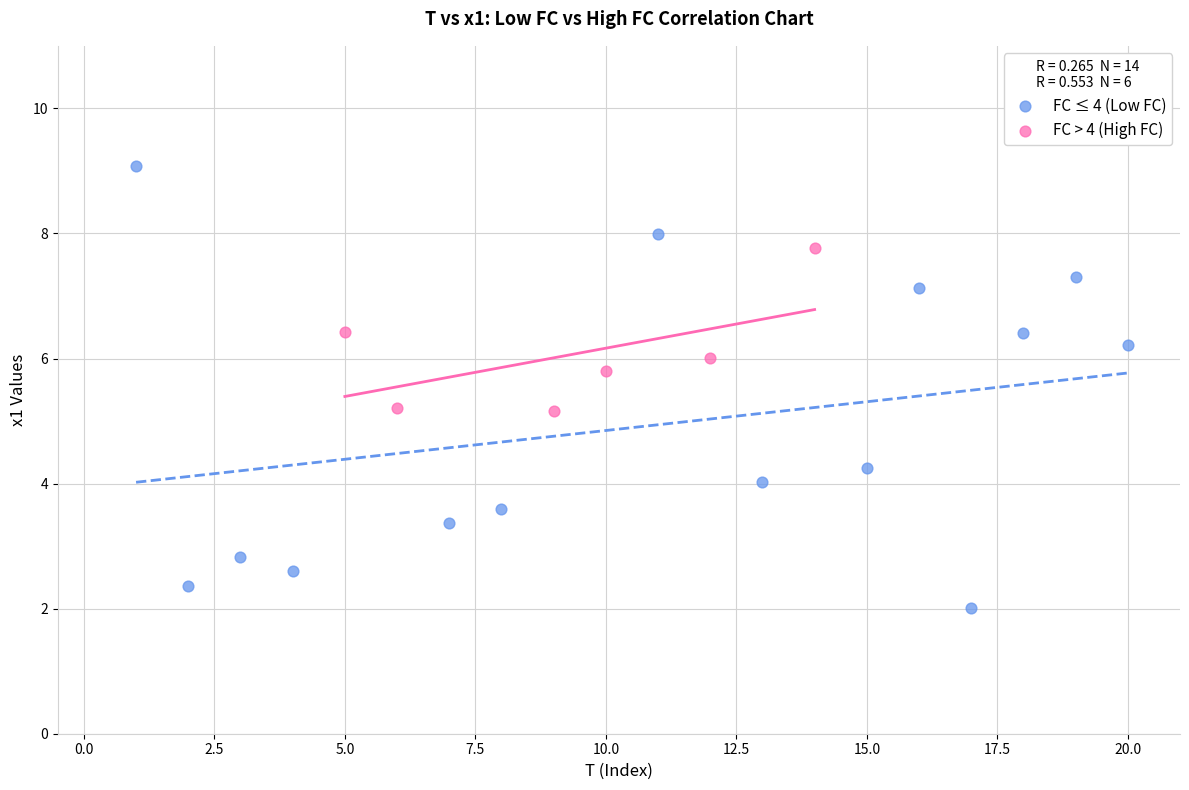

Which series reaches the minimum Y coordinate?

FC ≤ 4 (Low FC)